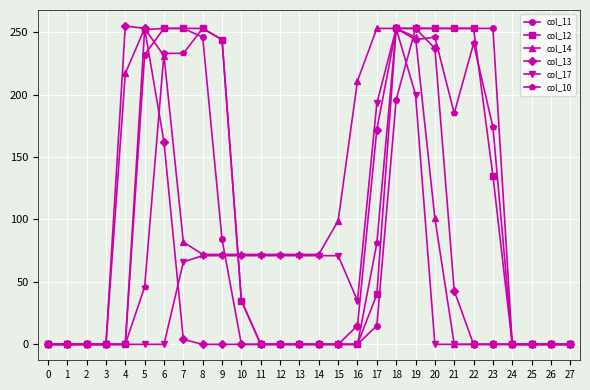

Is the value of col_11 at 8 greater than the value of col_10 at 14?

Yes